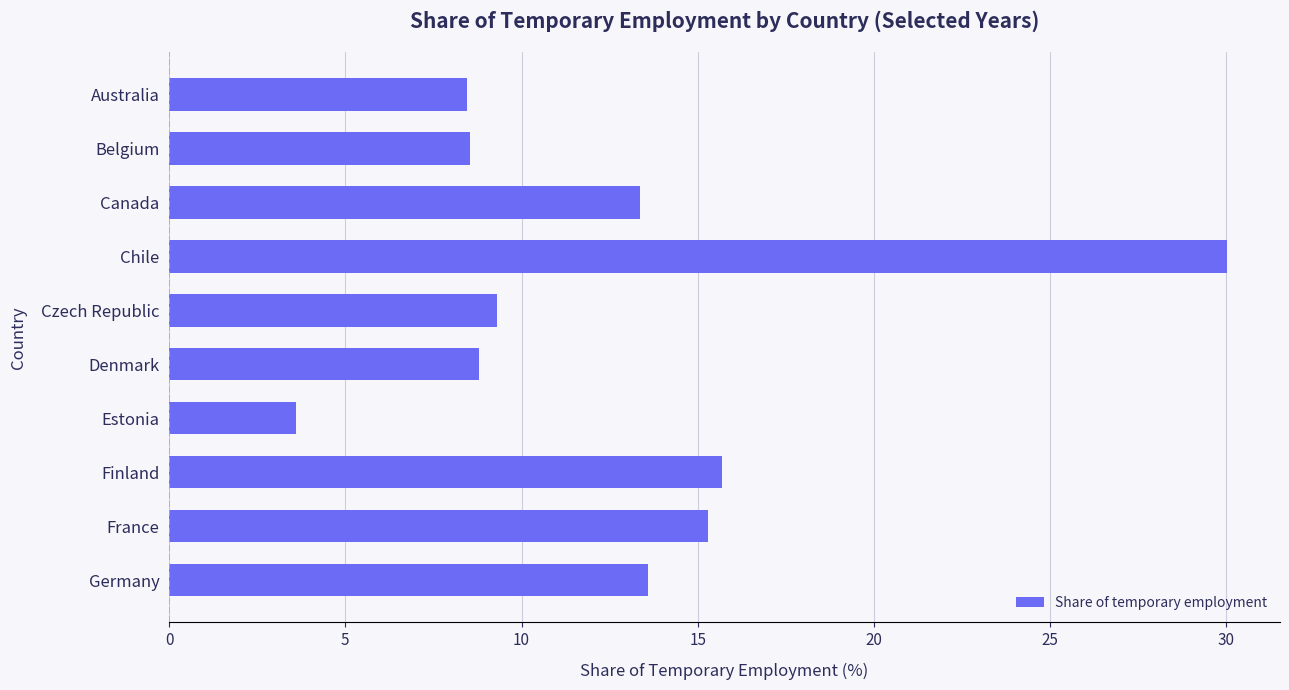

Are the bars horizontal?

Yes